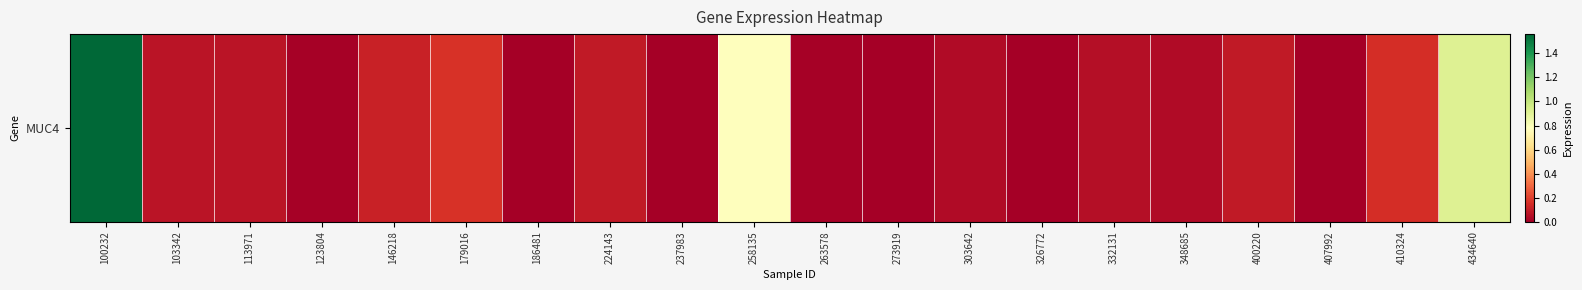

What is the greatest value displayed?

1.6